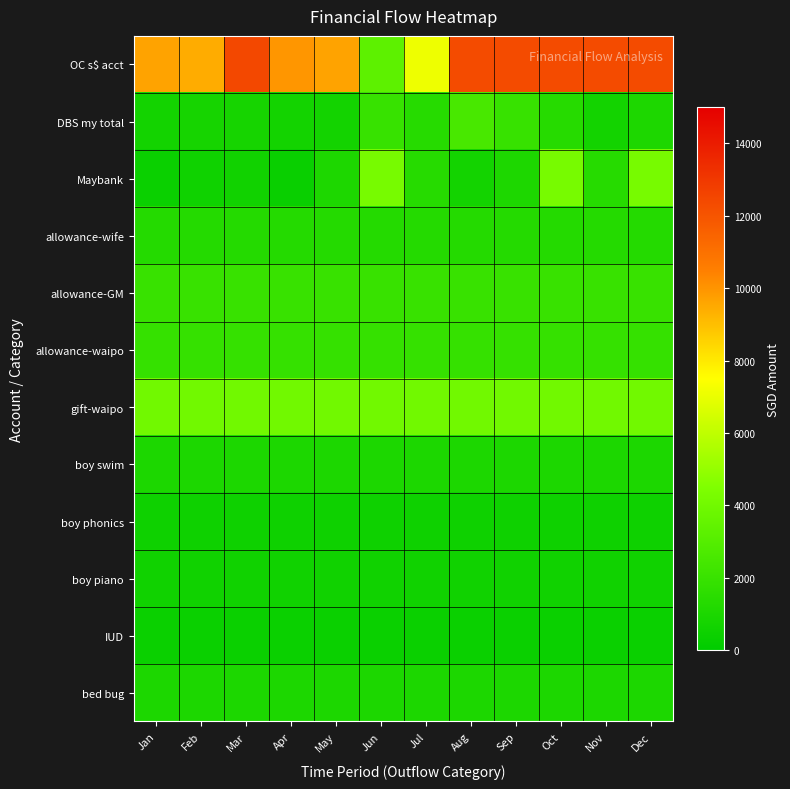

List the series in order of their peak value, lowest first.

IUD, boy phonics, boy piano, boy swim, bed bug, allowance-wife, allowance-waipo, allowance-GM, DBS my total, gift-waipo, Maybank, OC s$ acct